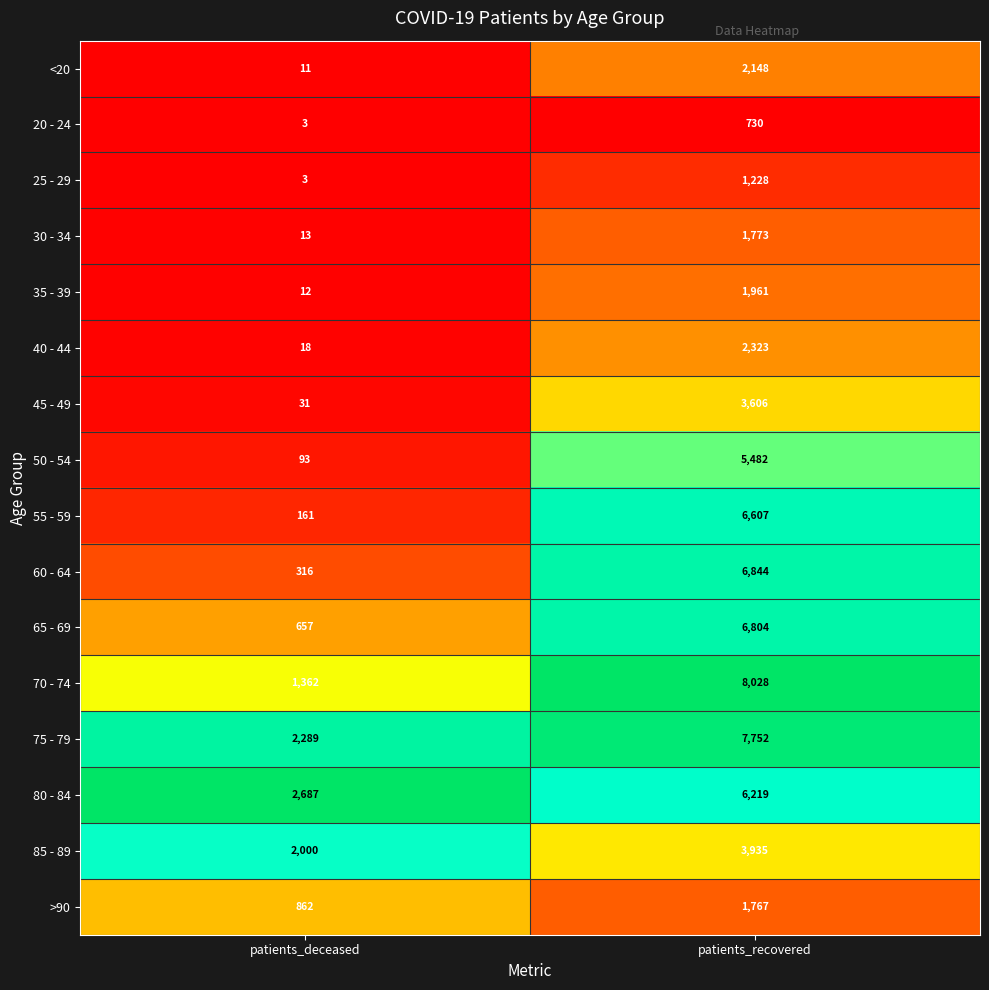

What is the minimum value shown in the chart?

3